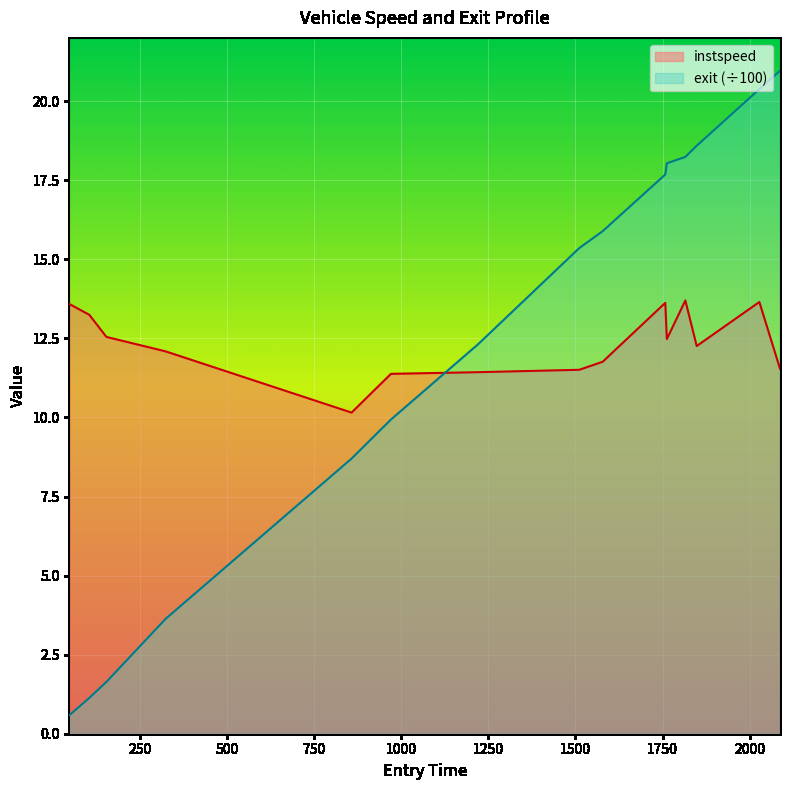

True or false: instspeed and exit intersect in this chart.

True